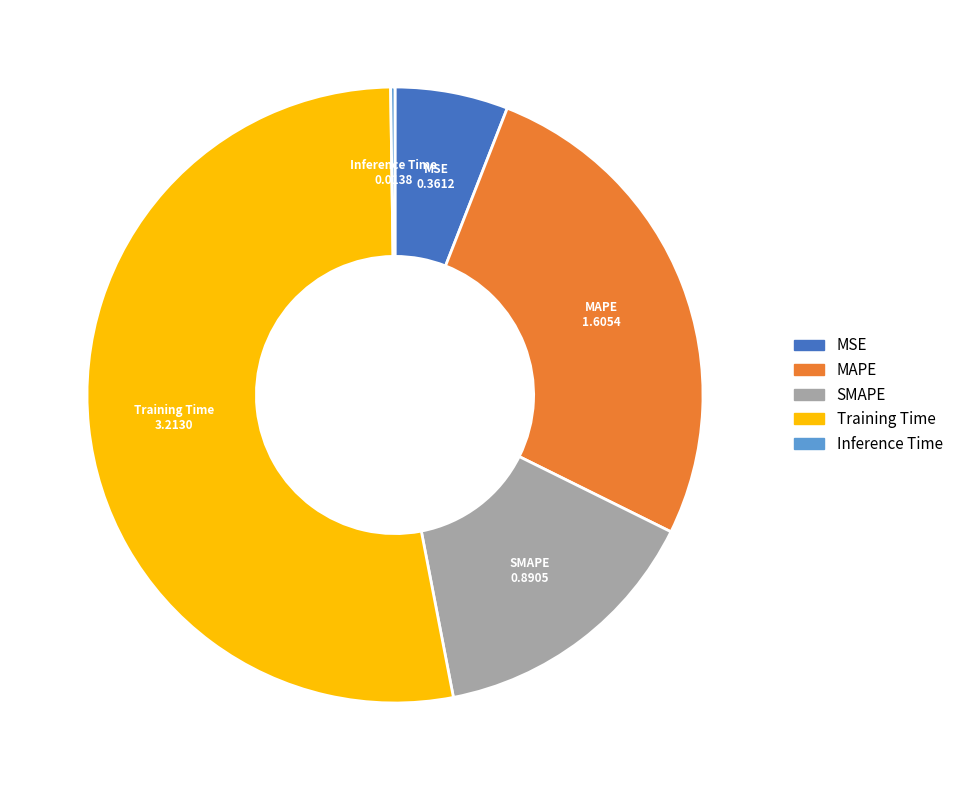

The SMAPE slice represents 26% of the pie. True or false?

False